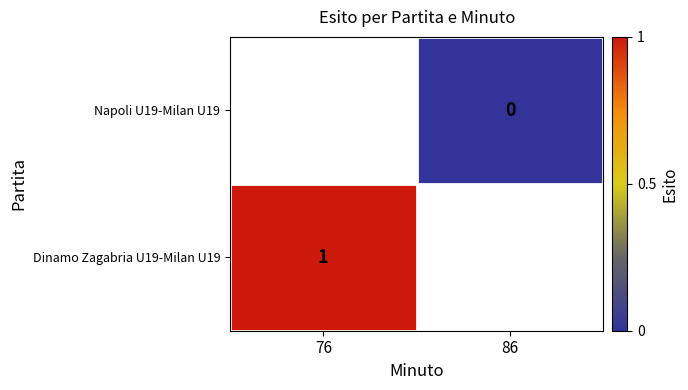

The Dinamo Zagabria U19-Milan U19 series shows 0 at 76. True or false?

False